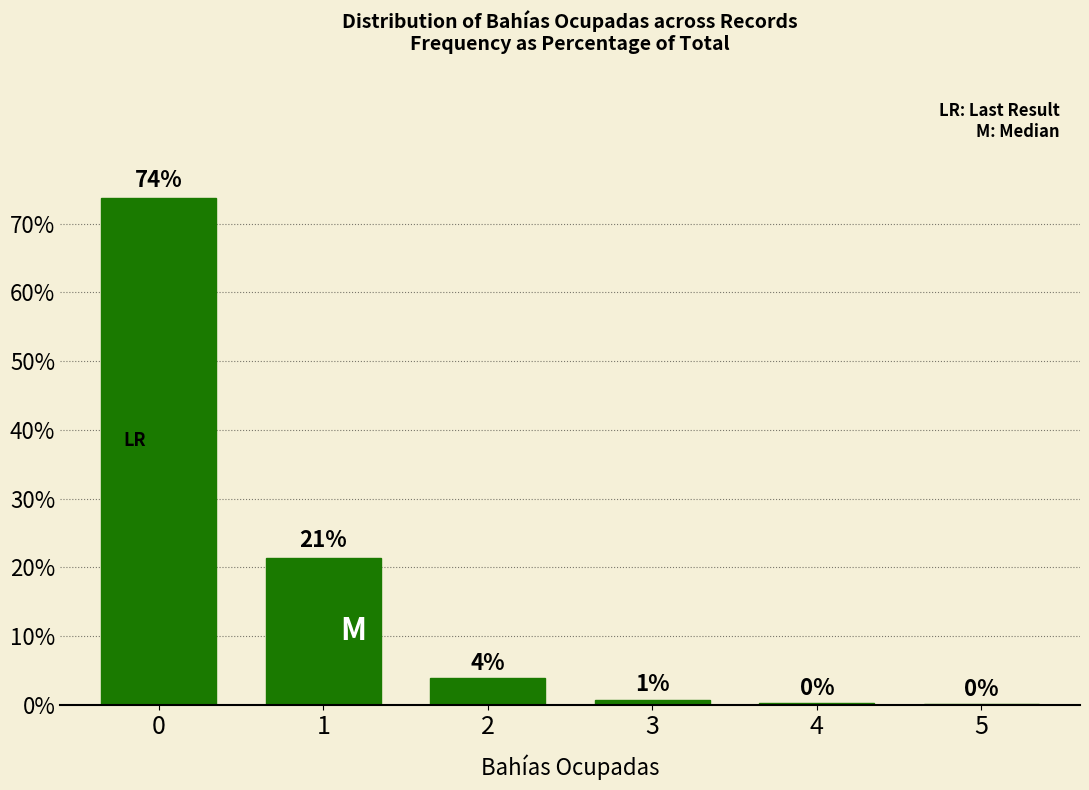

How many data points are above 3?

3